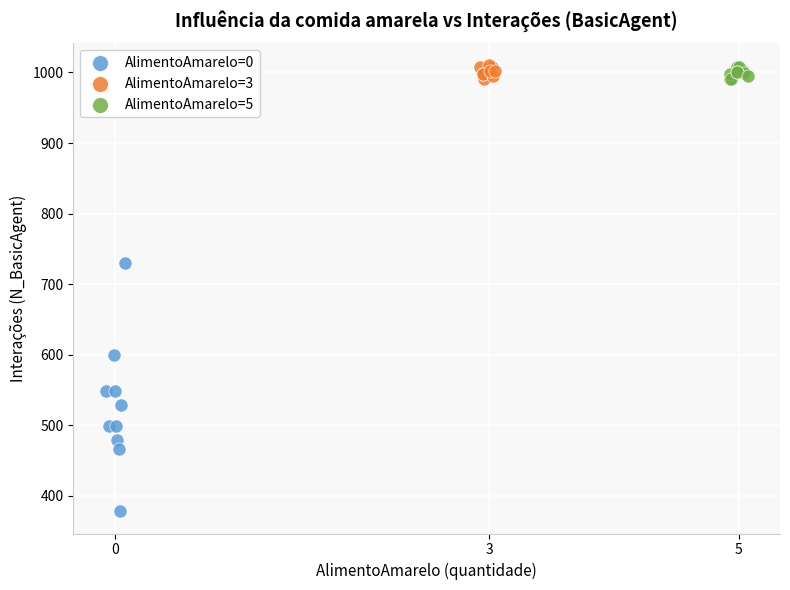

Which series has the widest spread of Y values?

AlimentoAmarelo=0